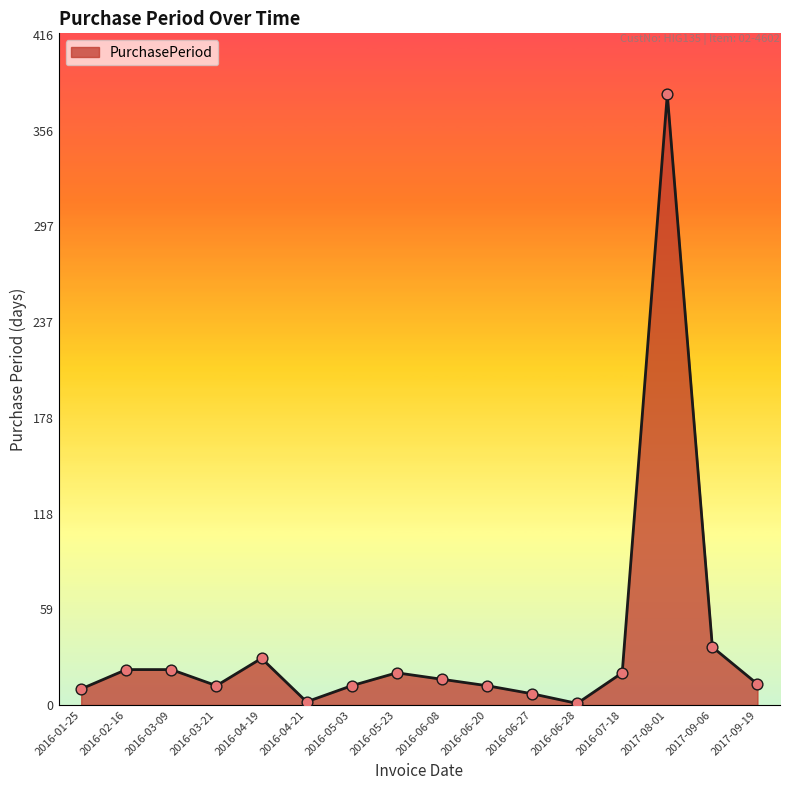

What is the change in value from 2016-05-23 to 2017-09-19?

-7